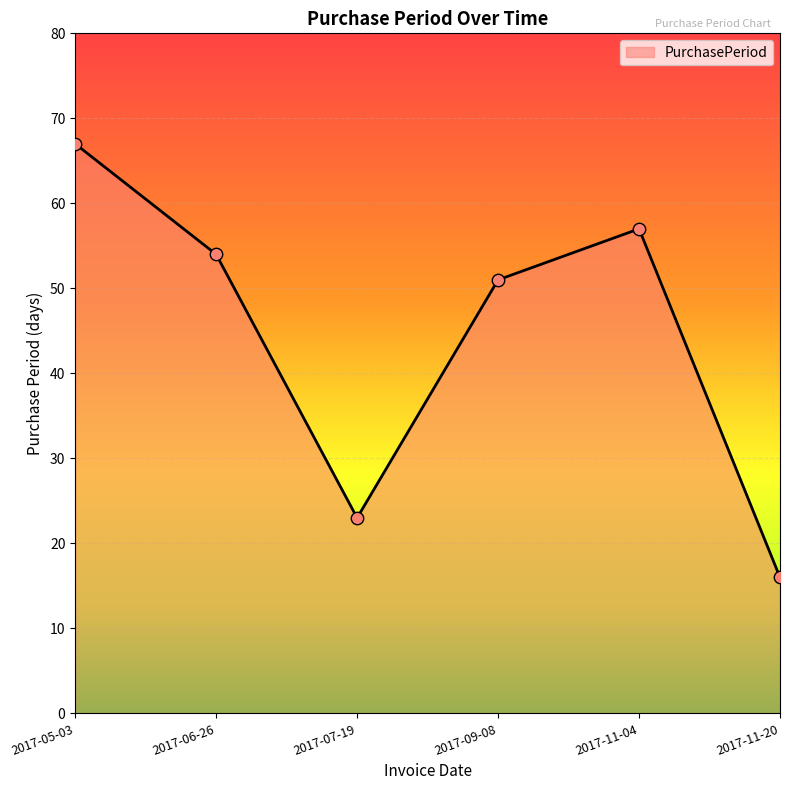

Which has a higher value, 2017-11-04 or 2017-09-08?

2017-11-04